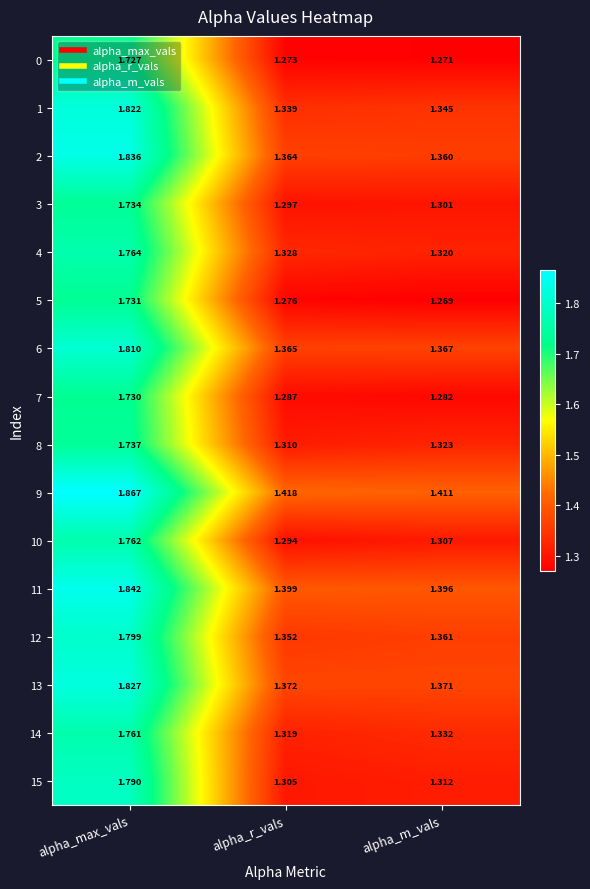

How many data points does each series have?

3